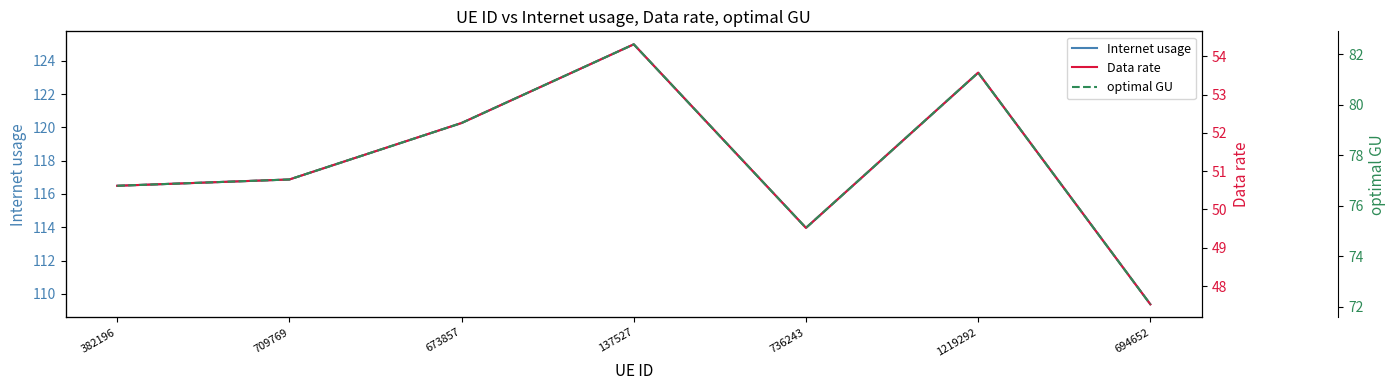

True or false: Data rate and Internet usage intersect in this chart.

False